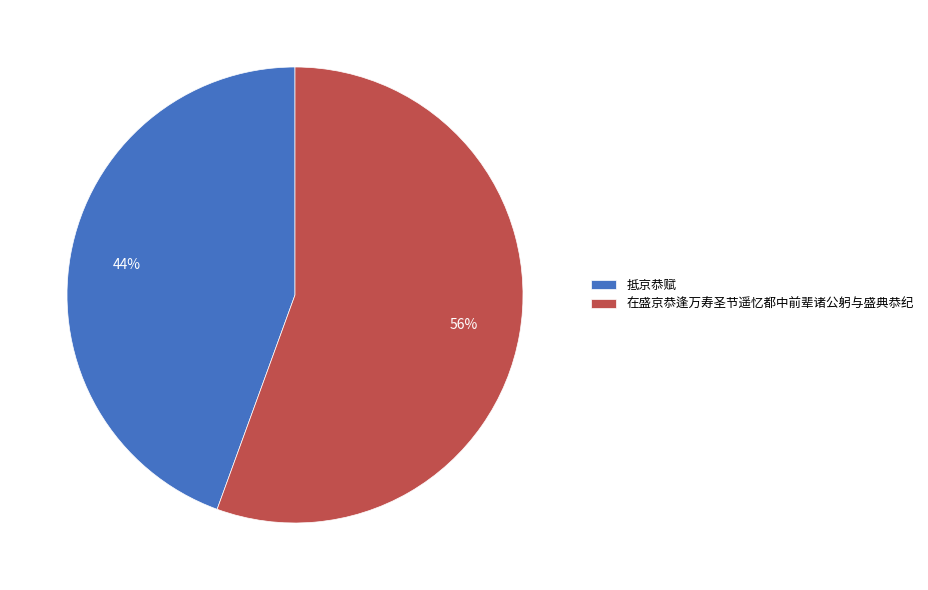

Between 在盛京恭逢万寿圣节遥忆都中前辈诸公躬与盛典恭纪 and 抵京恭赋, which is larger?

在盛京恭逢万寿圣节遥忆都中前辈诸公躬与盛典恭纪